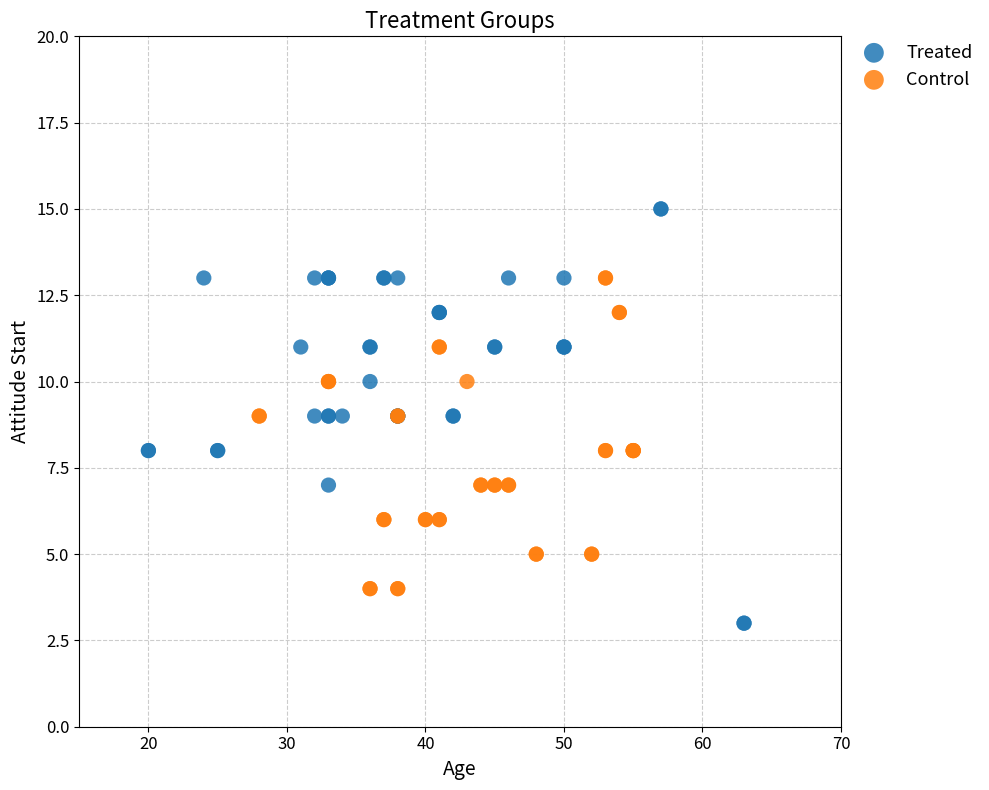

Which series reaches the maximum Y coordinate?

Treated